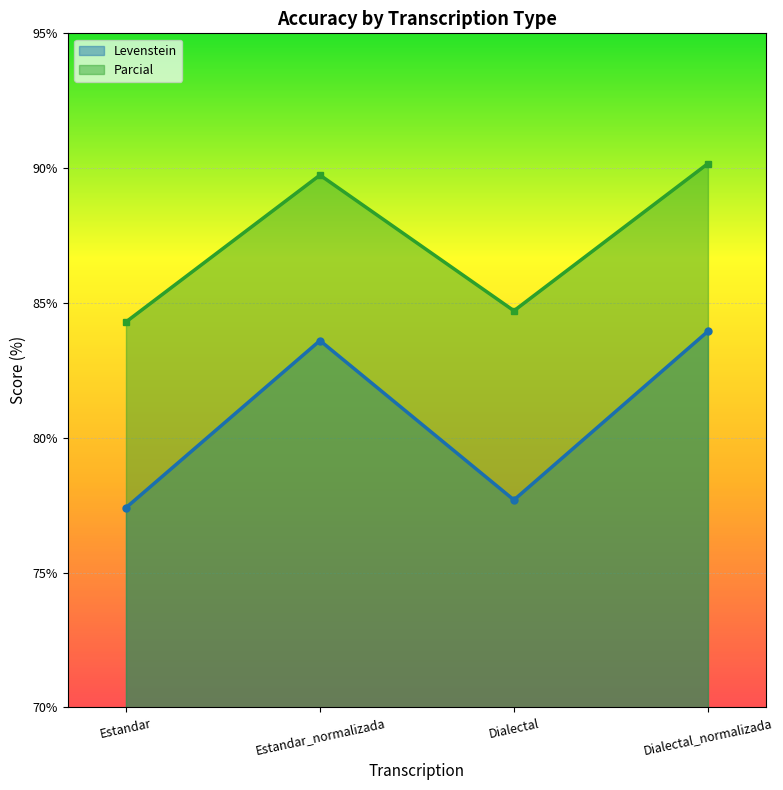

Which series has the largest total across all categories?

Parcial